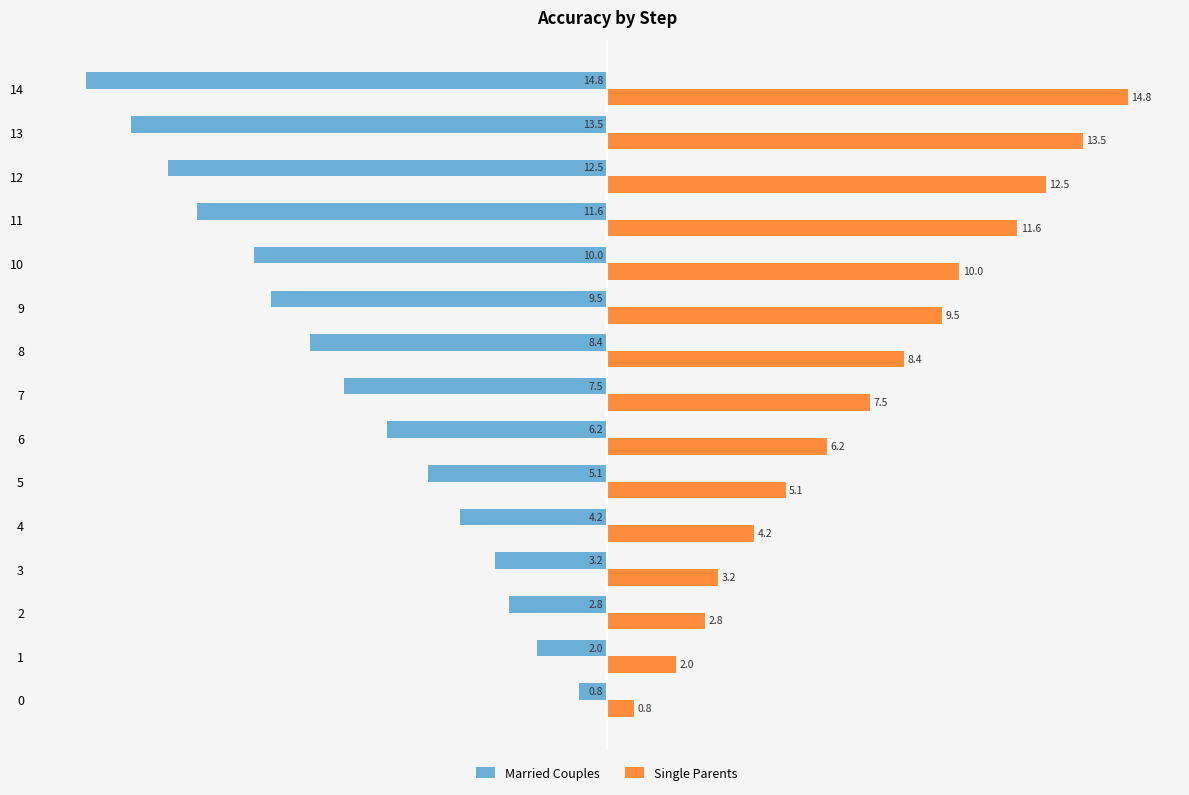

Where is Married Couples nearest to the value -7?

7